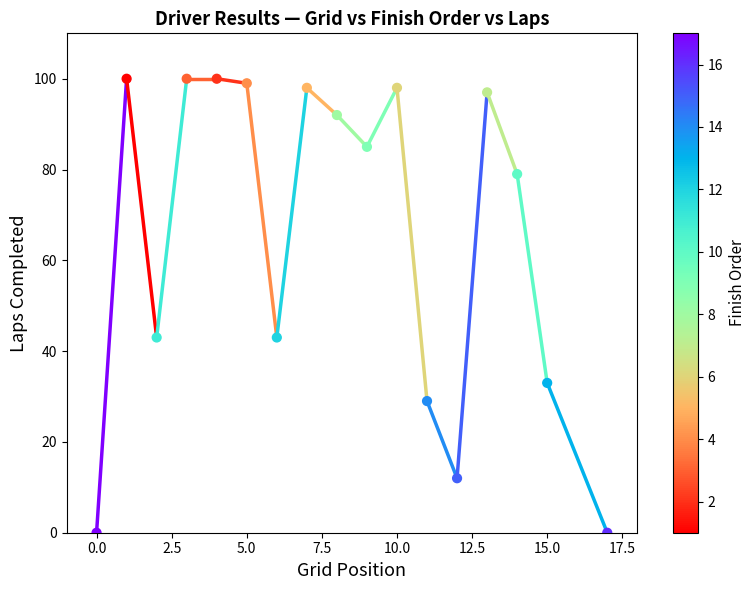

What is the range of Y values (max minus min)?

100